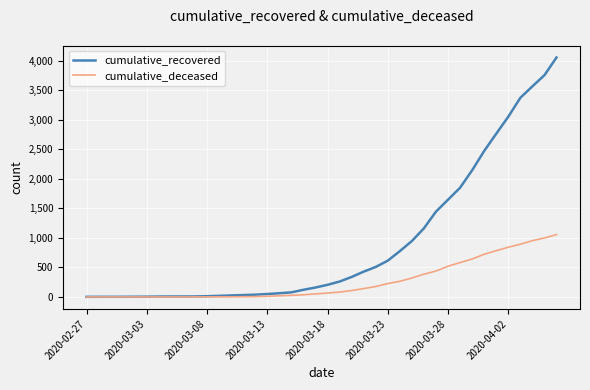

Which series has the largest total across all categories?

cumulative_recovered